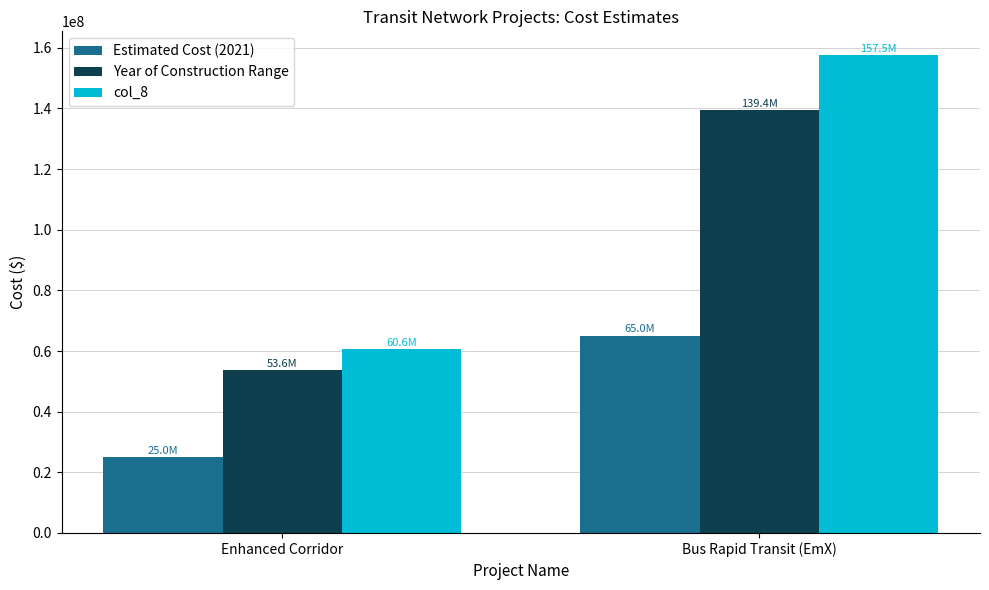

What position from the left is Enhanced Corridor?

1